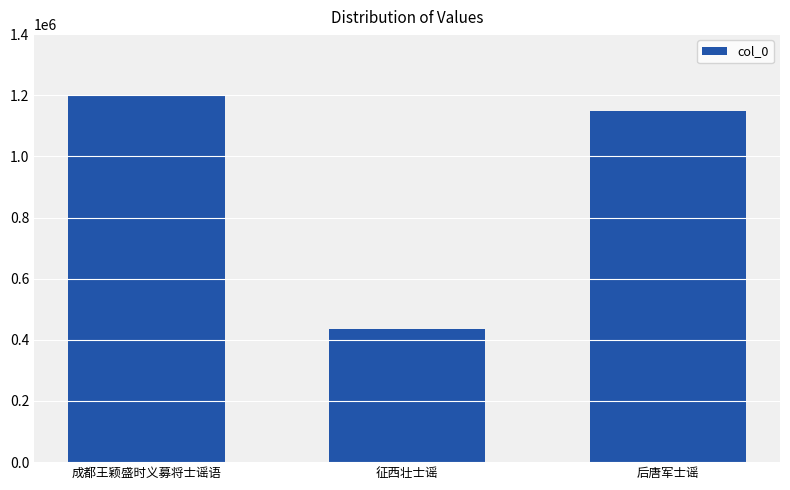

Which has a higher value, 后唐军士谣 or 征西壮士谣?

后唐军士谣